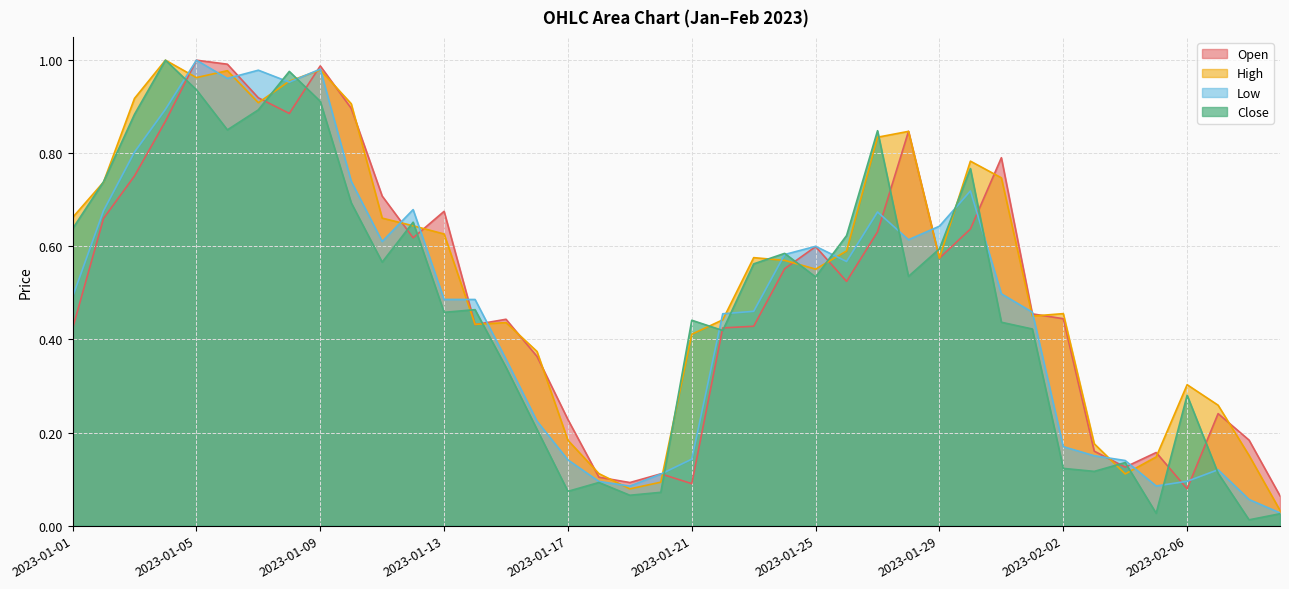

After their last crossing, which series has the higher values: Close or Low?

Low